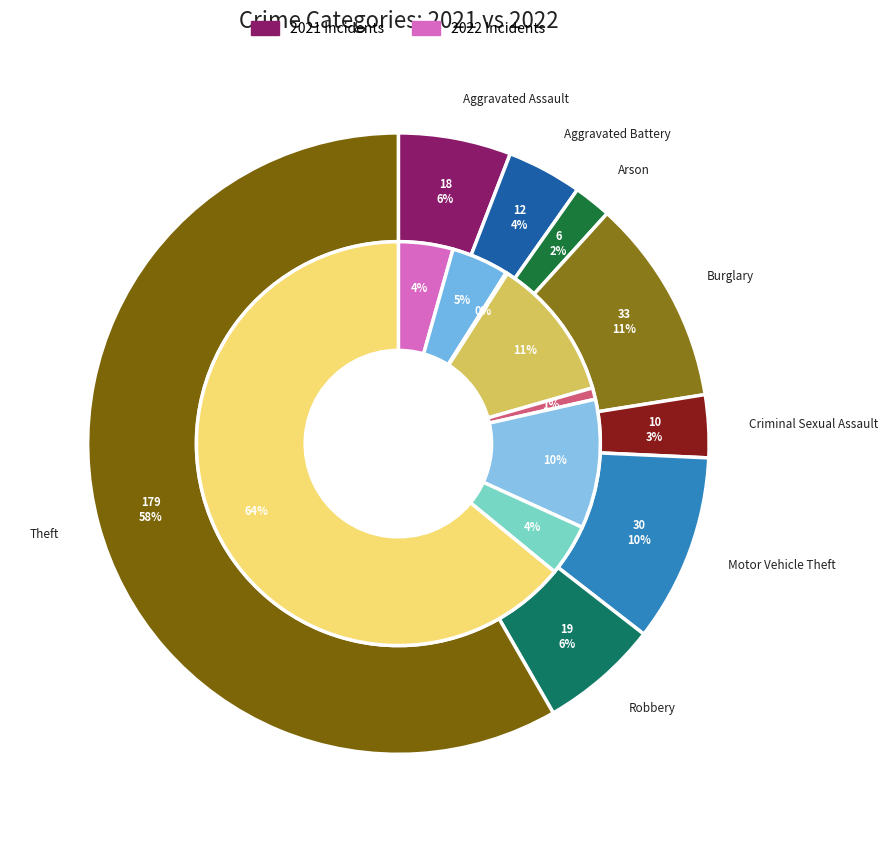

How many segments does this pie chart have?

8